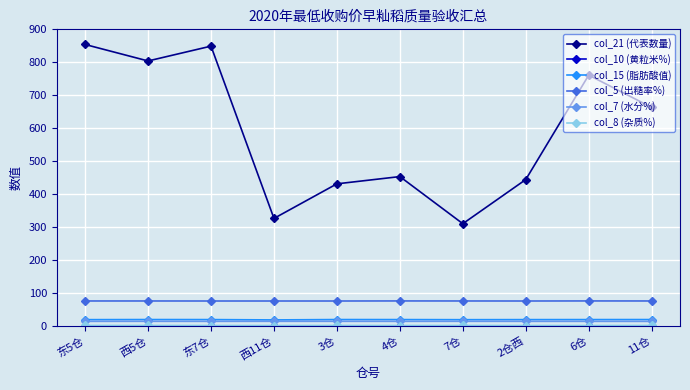

What is the value of the col_15 (脂肪酸值) point at the 9th from the left?

18.9